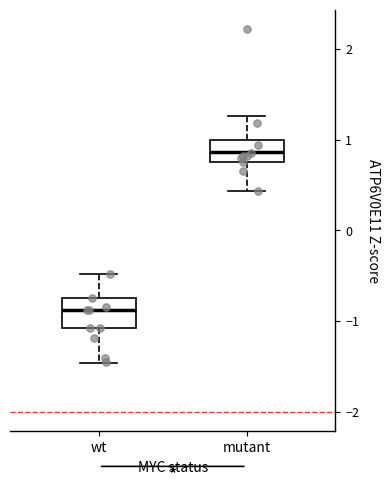

Which box has the lowest median line?

wt